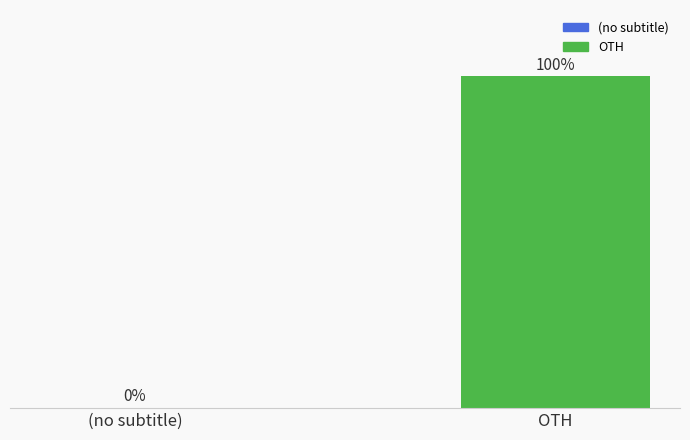

Between OTH and (no subtitle), which is larger?

OTH